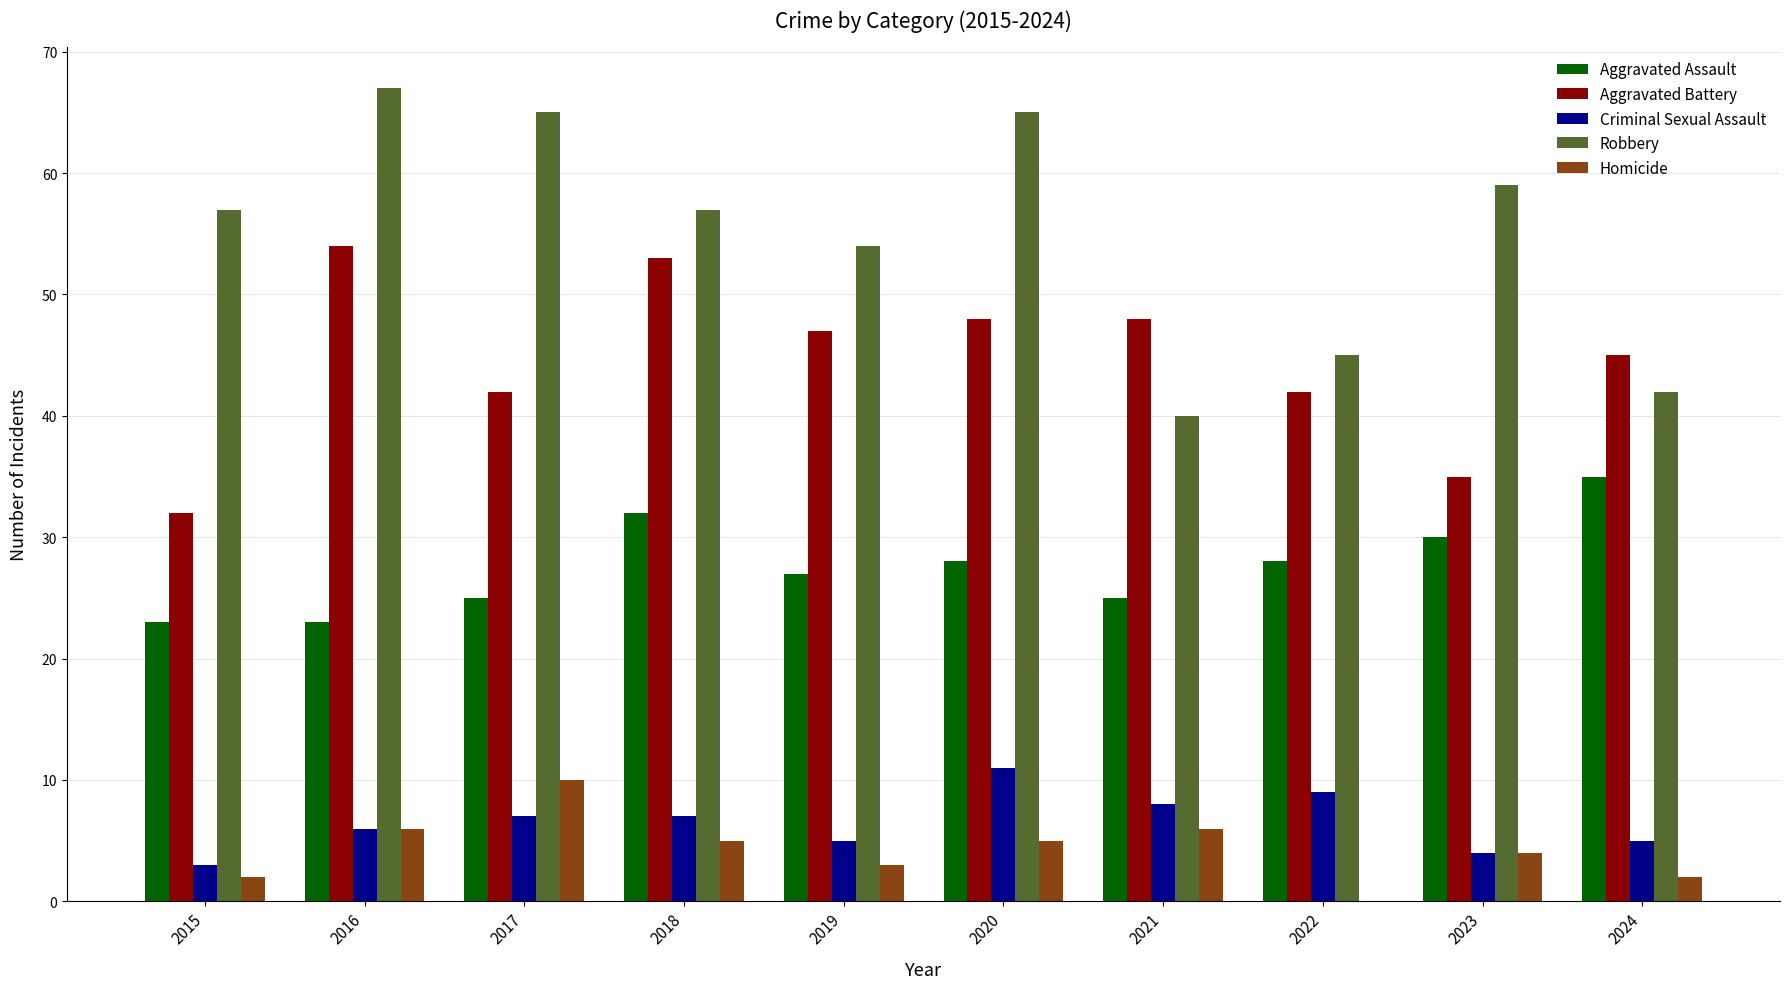

Are the bars grouped side by side (vs. stacked)?

Yes